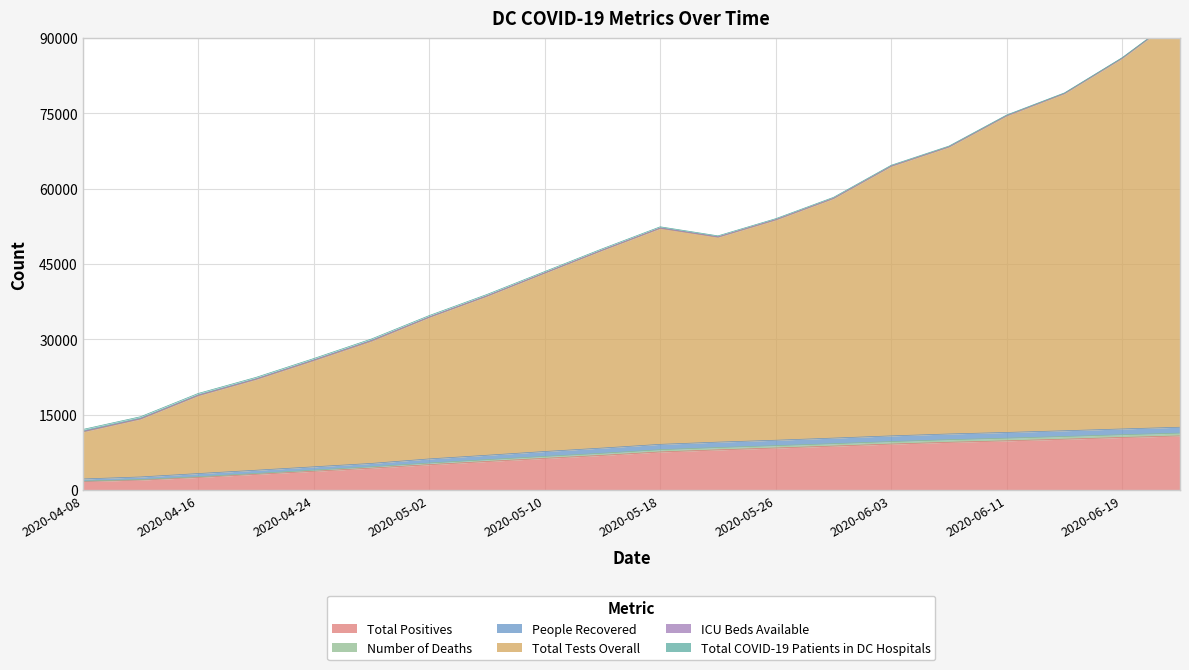

What is the maximum value for Total Positives?

10742